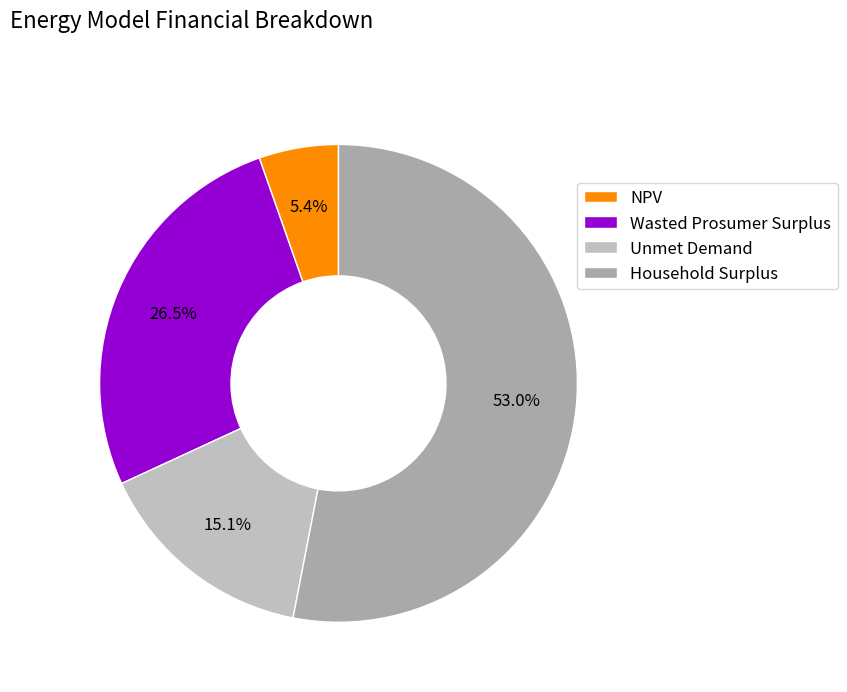

Approximately how many times larger is the value at NPV compared to Unmet Demand?

0.4